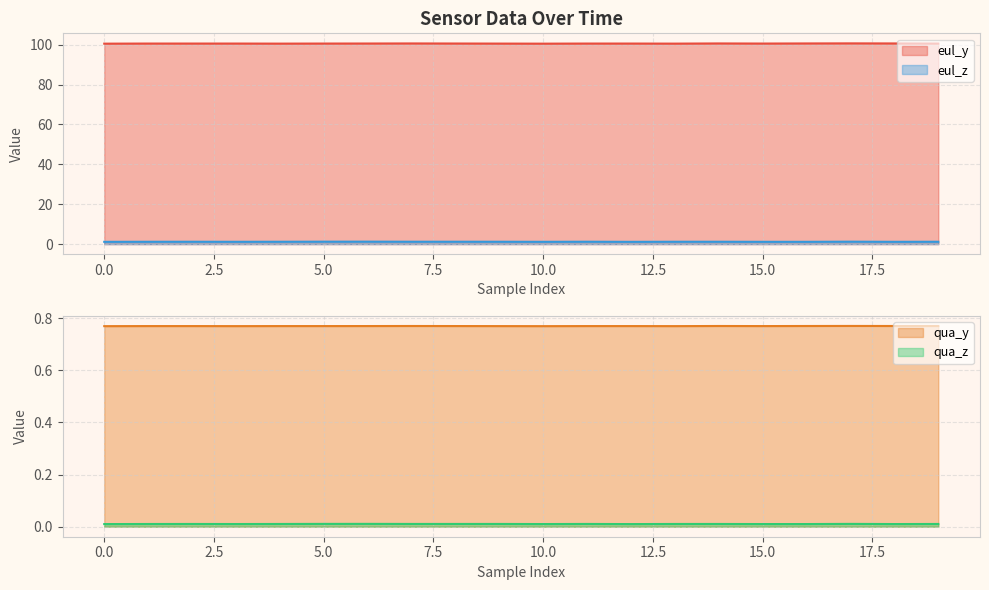

How many eul_z values are between 1 and 2?

20